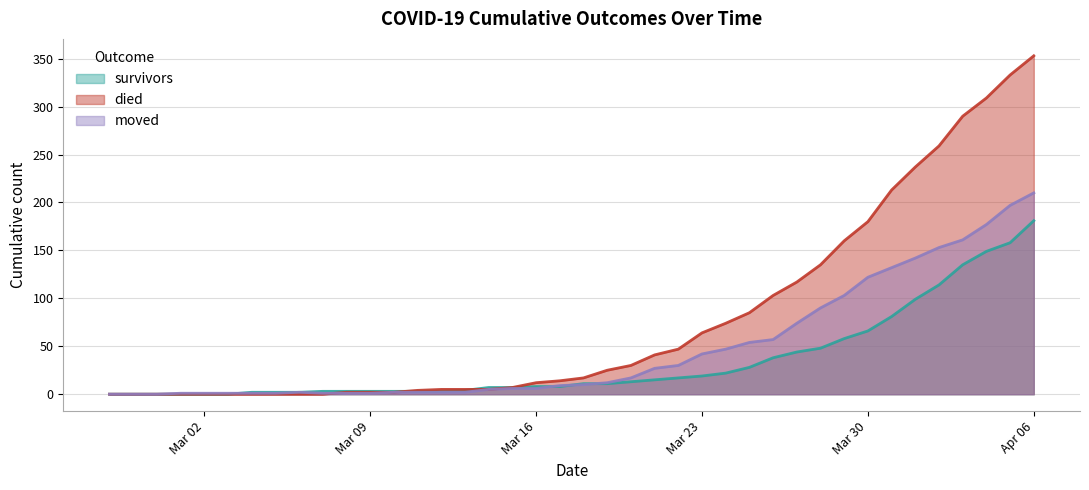

List the series in order of their overall mean, highest first.

died, moved, survivors